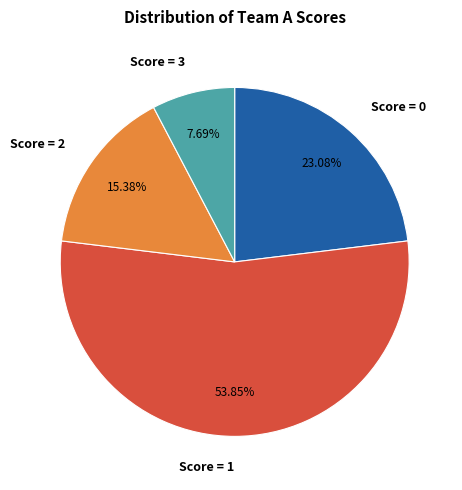

Is the sum of Score = 0 and Score = 2 greater than half?

No